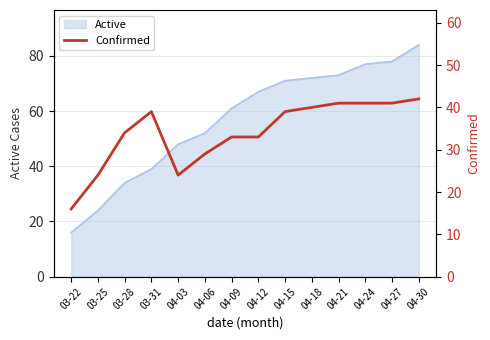

What is the smallest value displayed?

16